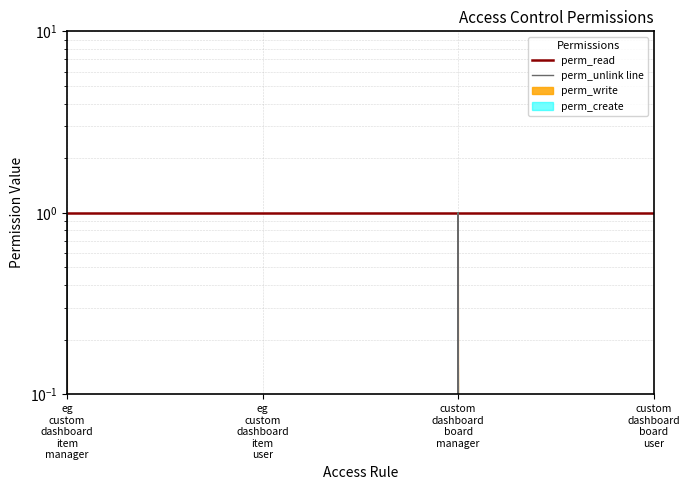

How many interior local peaks does the perm_create series have?

1